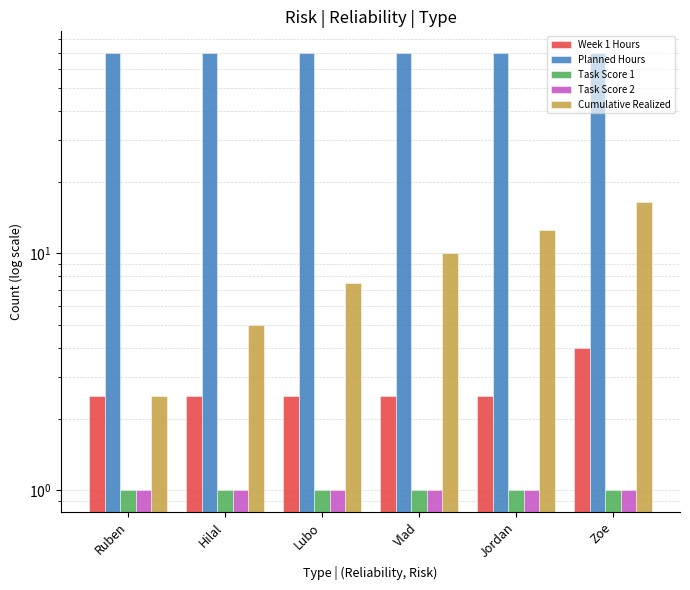

Reading right to left, transcribe all the data shown in this chart.

Week 1 Hours: Zoe=4.0	Jordan=2.5	Vlad=2.5	Lubo=2.5	Hilal=2.5	Ruben=2.5
Planned Hours: Zoe=70.0	Jordan=70.0	Vlad=70.0	Lubo=70.0	Hilal=70.0	Ruben=70.0
Task Score 1: Zoe=1.0	Jordan=1.0	Vlad=1.0	Lubo=1.0	Hilal=1.0	Ruben=1.0
Task Score 2: Zoe=1.0	Jordan=1.0	Vlad=1.0	Lubo=1.0	Hilal=1.0	Ruben=1.0
Cumulative Realized: Zoe=16.5	Jordan=12.5	Vlad=10.0	Lubo=7.5	Hilal=5.0	Ruben=2.5